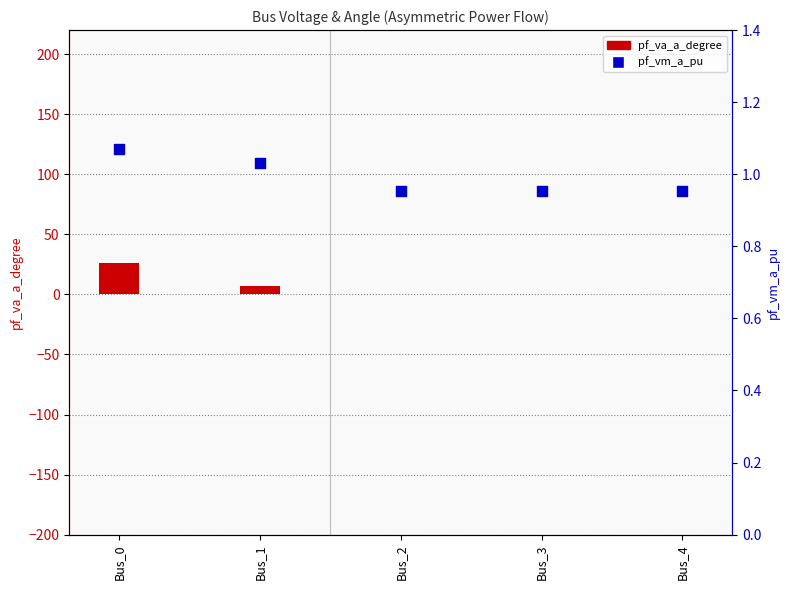

At which category is the sum across all series the highest?

Bus_0